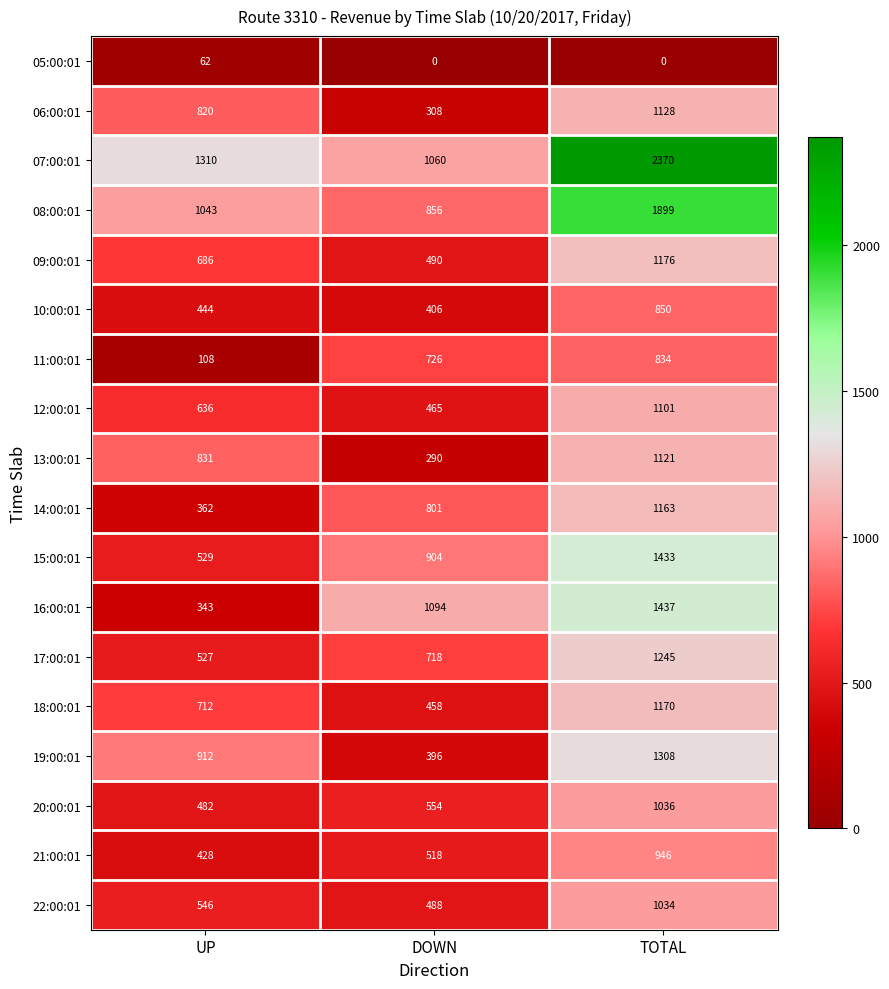

Which series has the largest range (max minus min)?

07:00:01